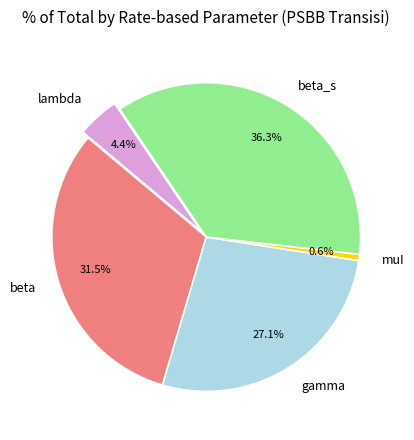

Is it true that beta is 17% of the pie?

False